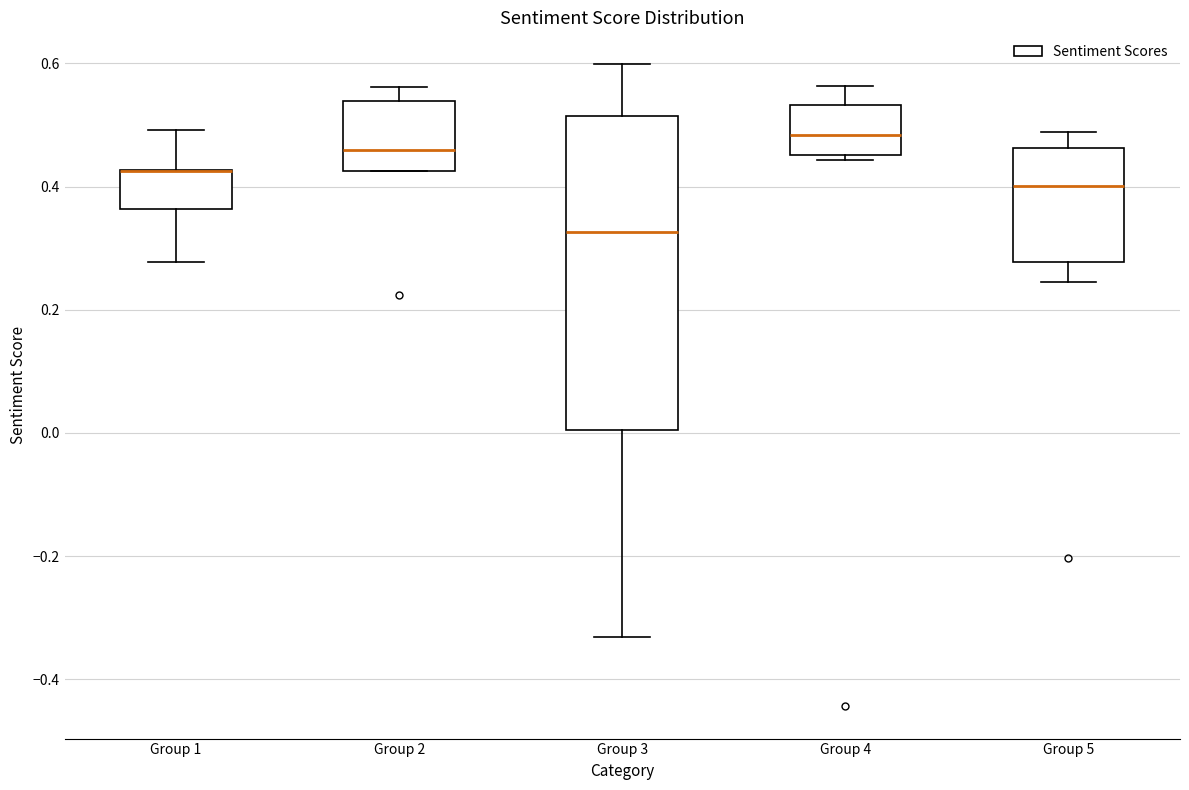

Which box is the tallest, from its lower edge to its upper edge?

Group 3